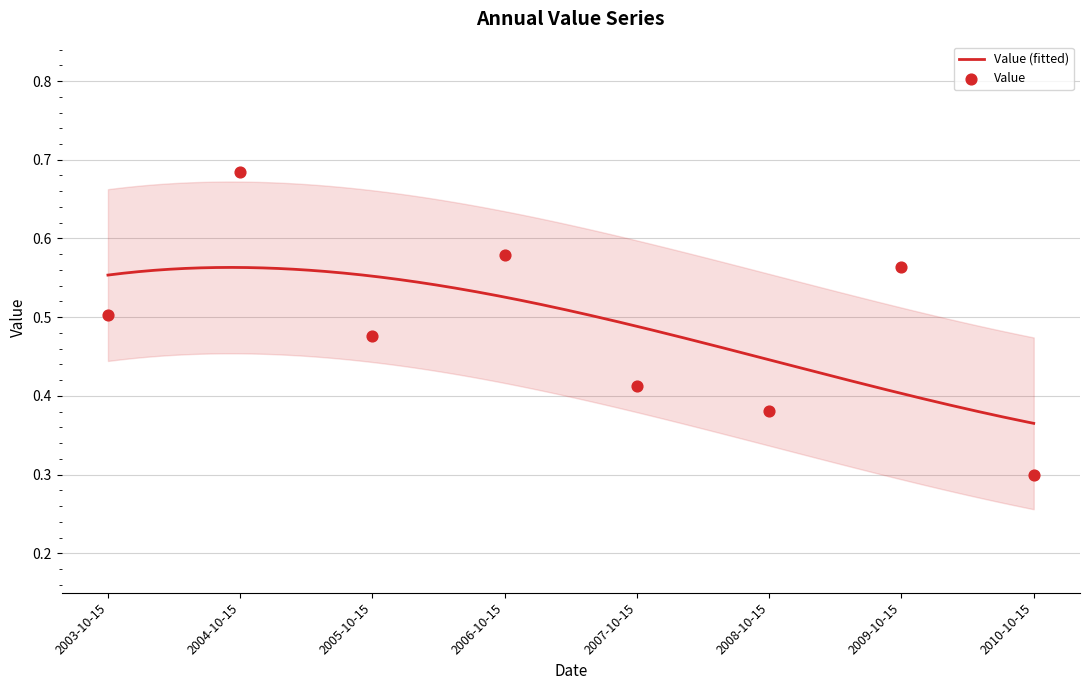

Which has a higher value, 2007-10-15 or 2004-10-15?

2004-10-15